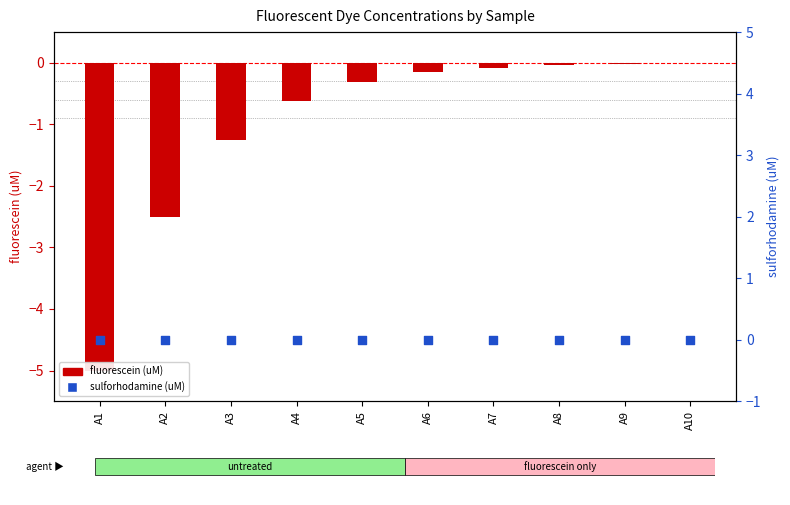

Which series has the widest spread of Y values?

fluorescein (uM)